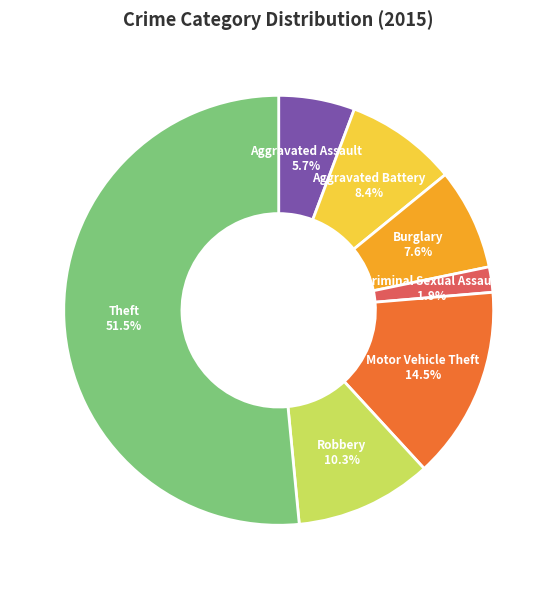

What percentage do Motor Vehicle Theft and Aggravated Assault together represent?

20.2%